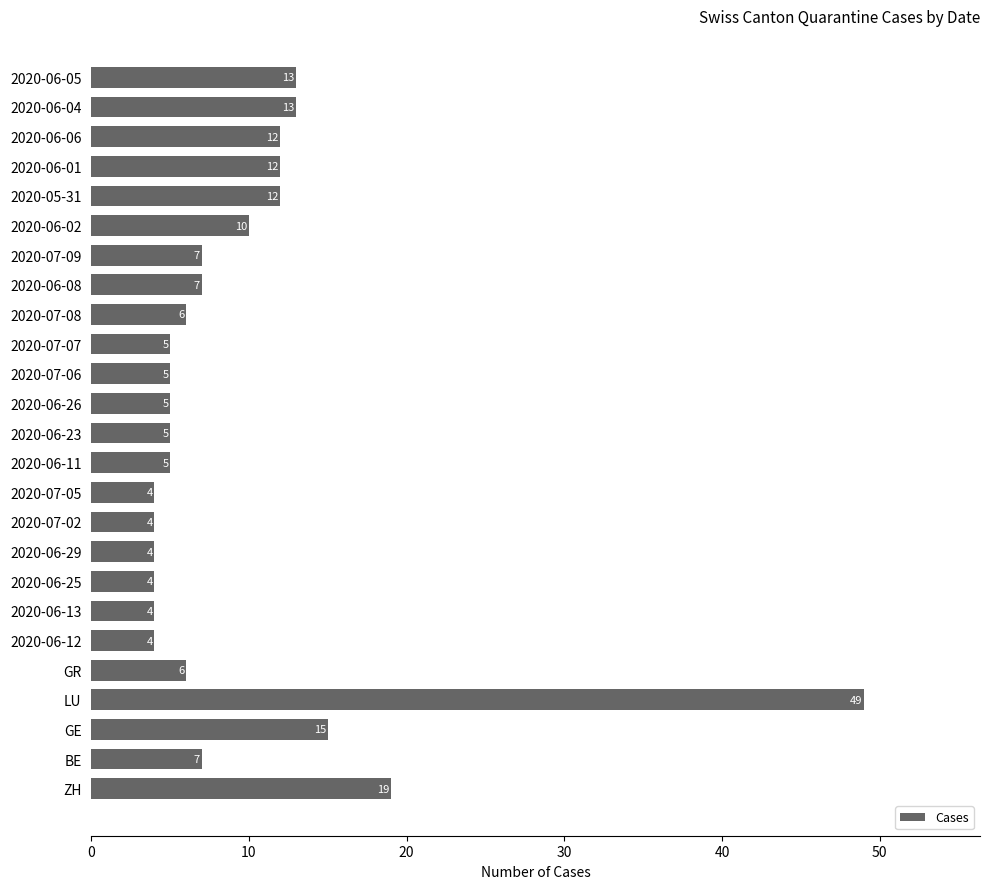

What is the sum of the values at 2020-07-02 and 2020-07-06?

9